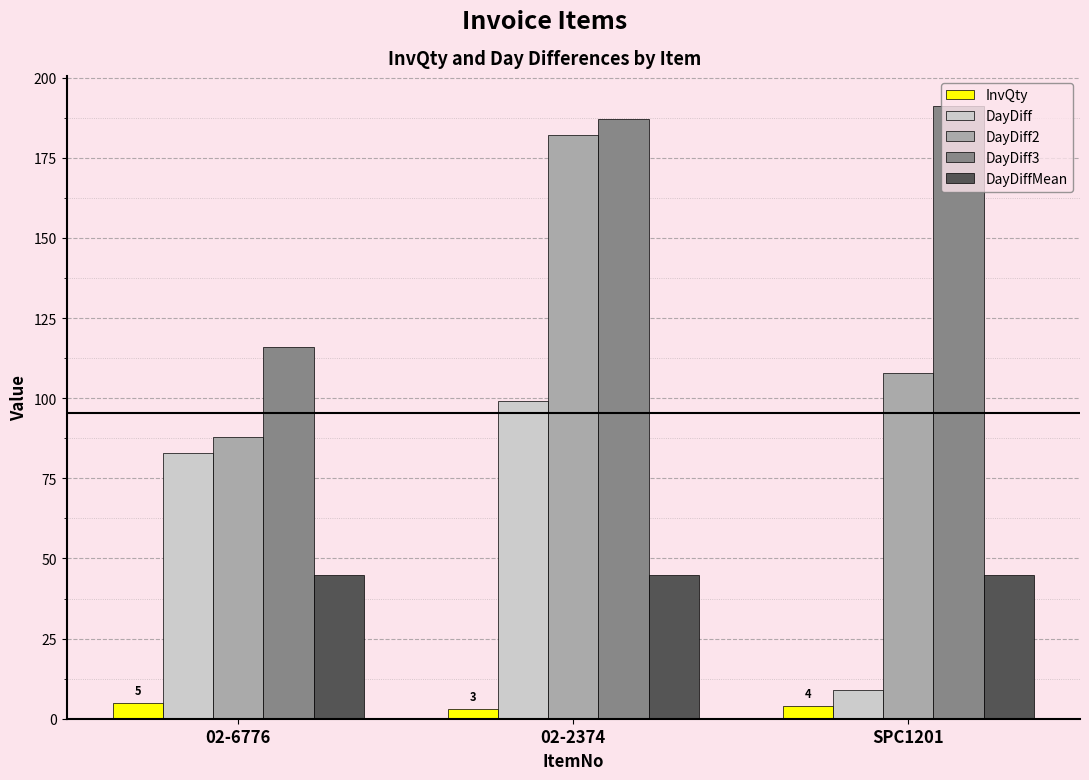

Read the DayDiff3 value at SPC1201.

191.0